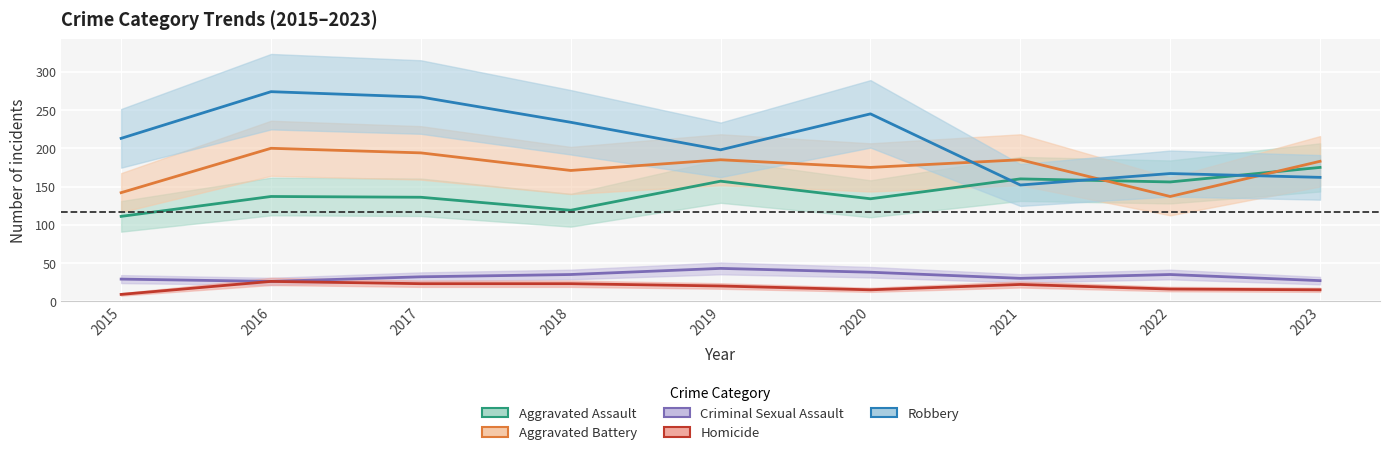

What is the value of the Criminal Sexual Assault point at the 5th from the left?

43